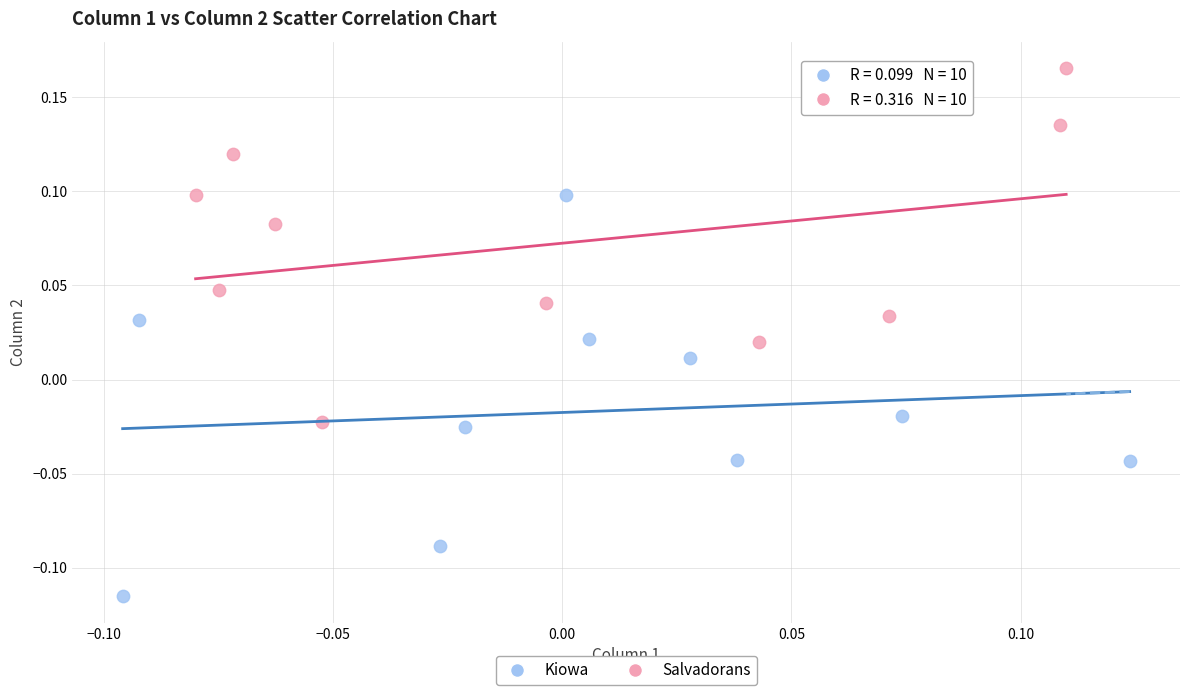

Which series has the widest spread of Y values?

Kiowa